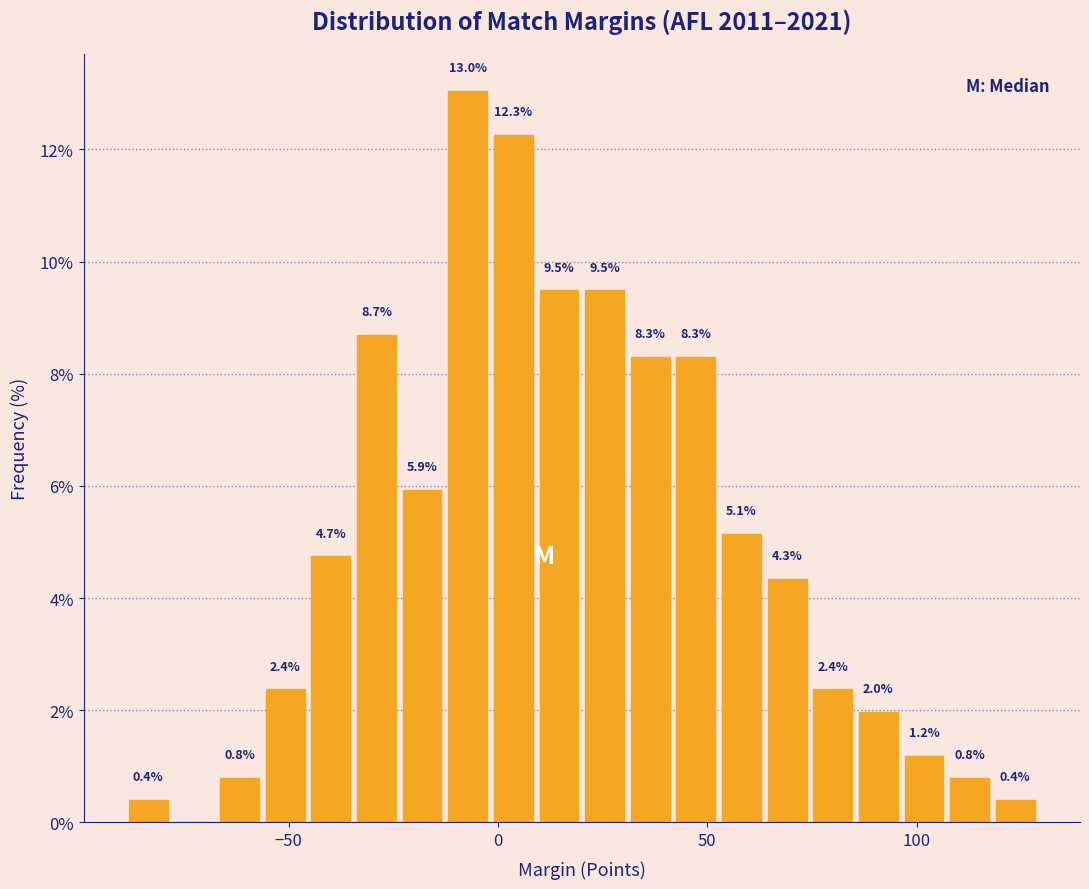

Around what value on the x-axis is the tallest bar? Give the approximate position of its centre, as read against the axis.

-5